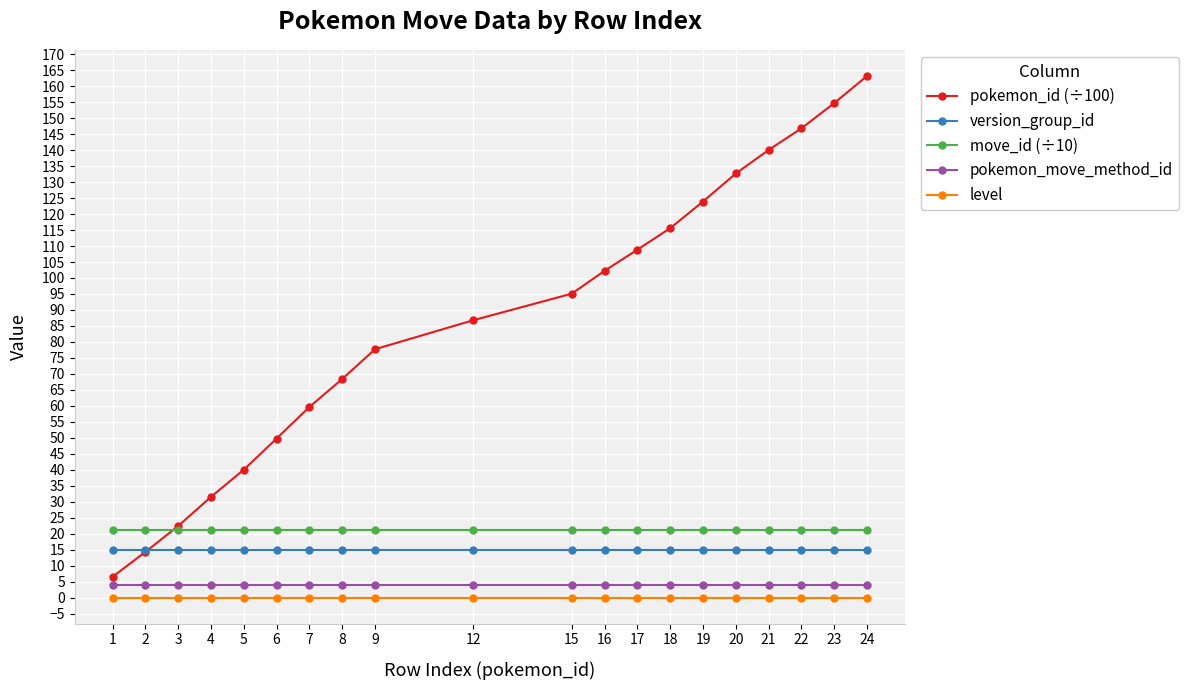

Is it true that version_group_id equals 15.0 at 5?

True